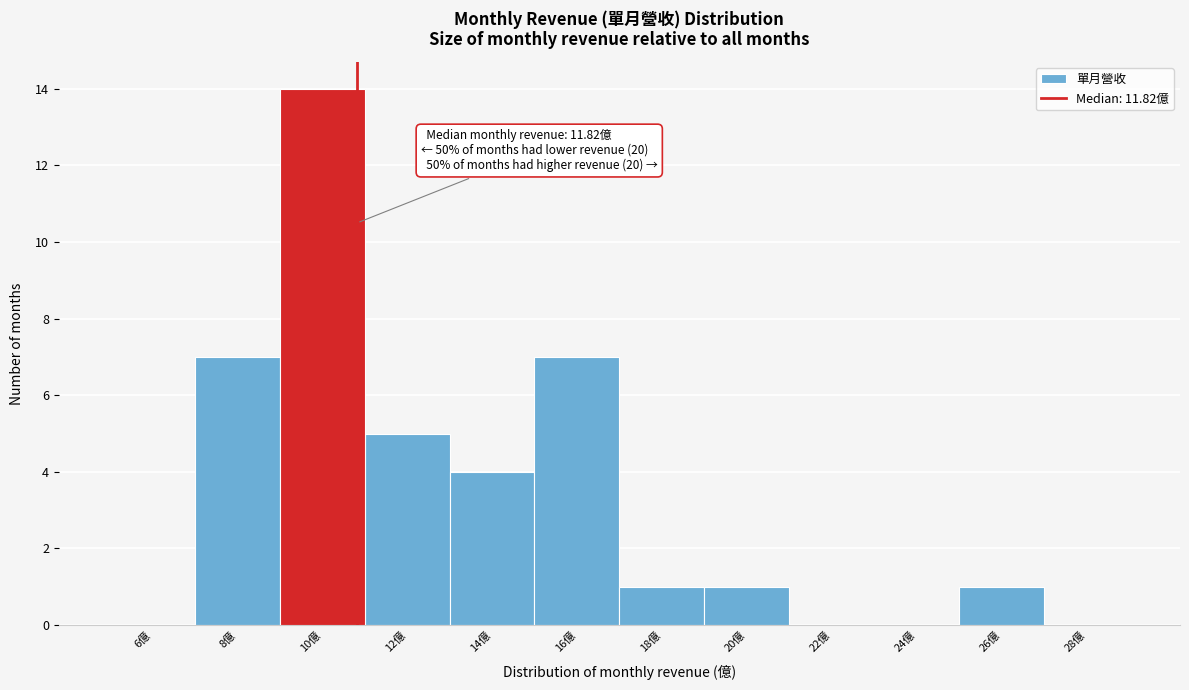

Reading left to right, transcribe all the data shown in this chart.

6億=0	8億=7	10億=14	12億=5	14億=4	16億=7	18億=1	20億=1	22億=0	24億=0	26億=1	28億=0